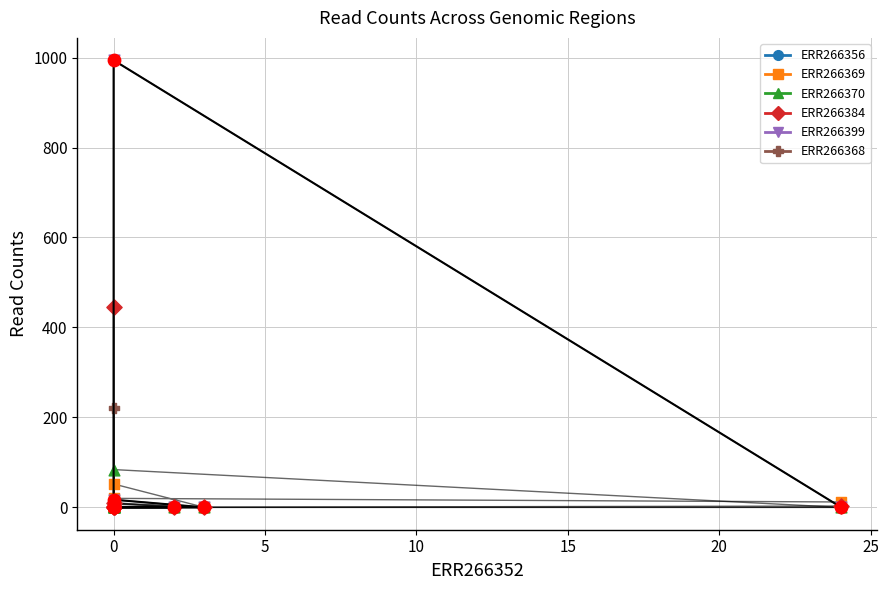

Which series has the largest total across all categories?

ERR266399